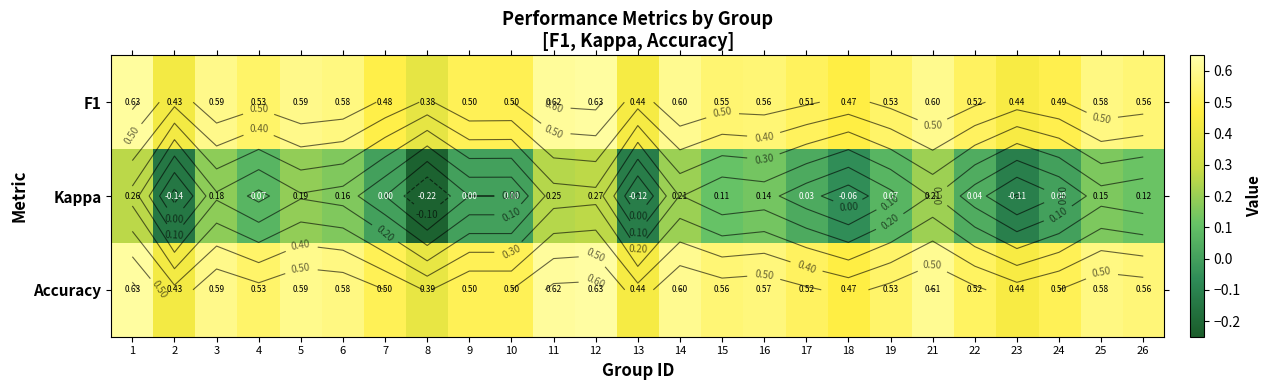

What is the average value of the Accuracy series?

0.5